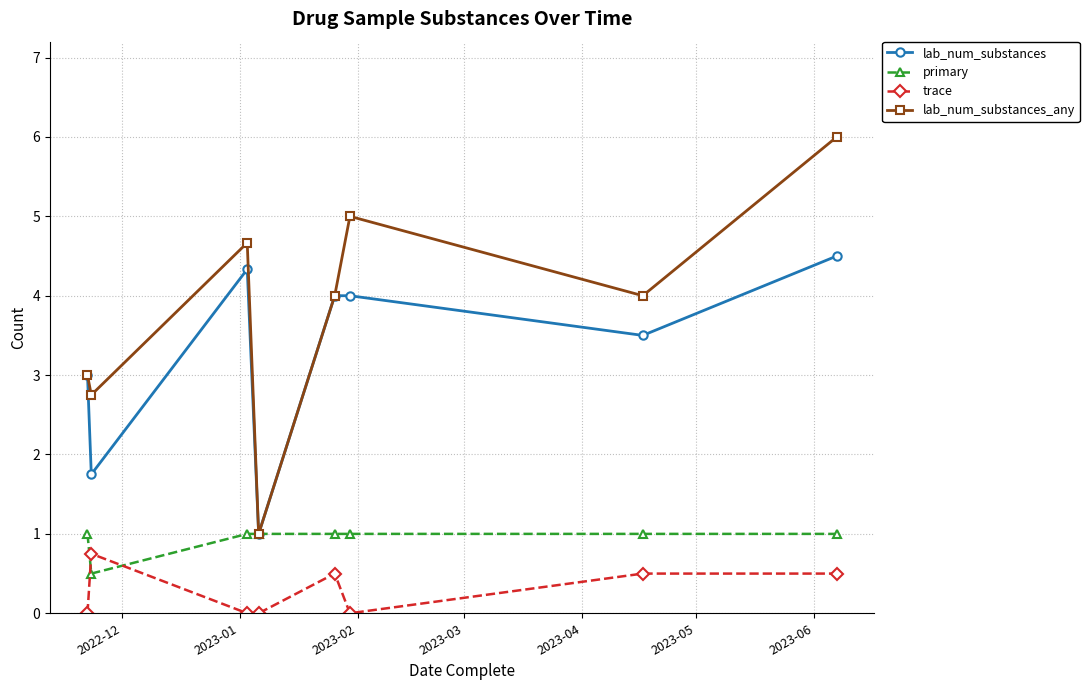

Which series has the largest total across all categories?

lab_num_substances_any